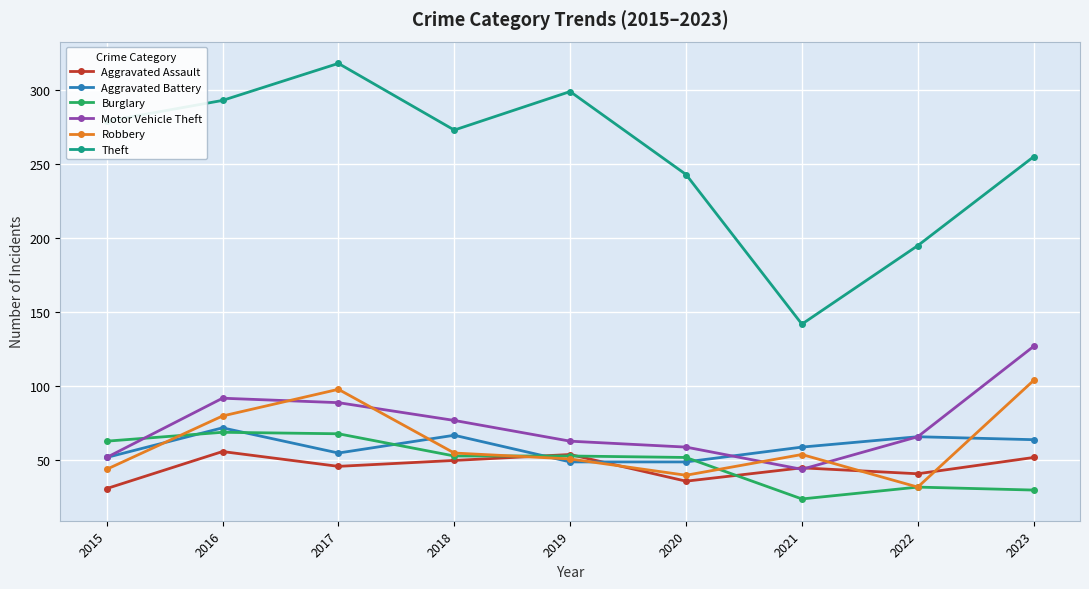

Between 2015 and 2019, which series saw the biggest shift?

Aggravated Assault